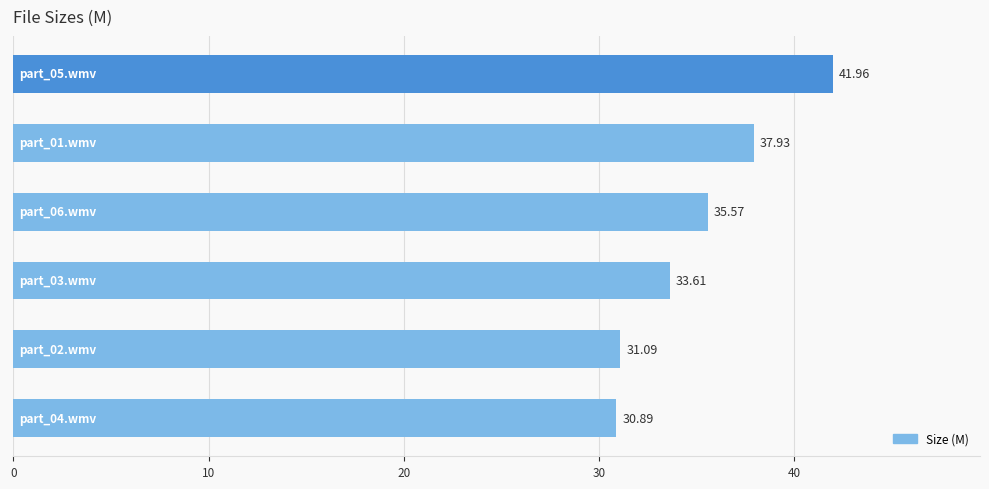

How many data points are less than 35?

3